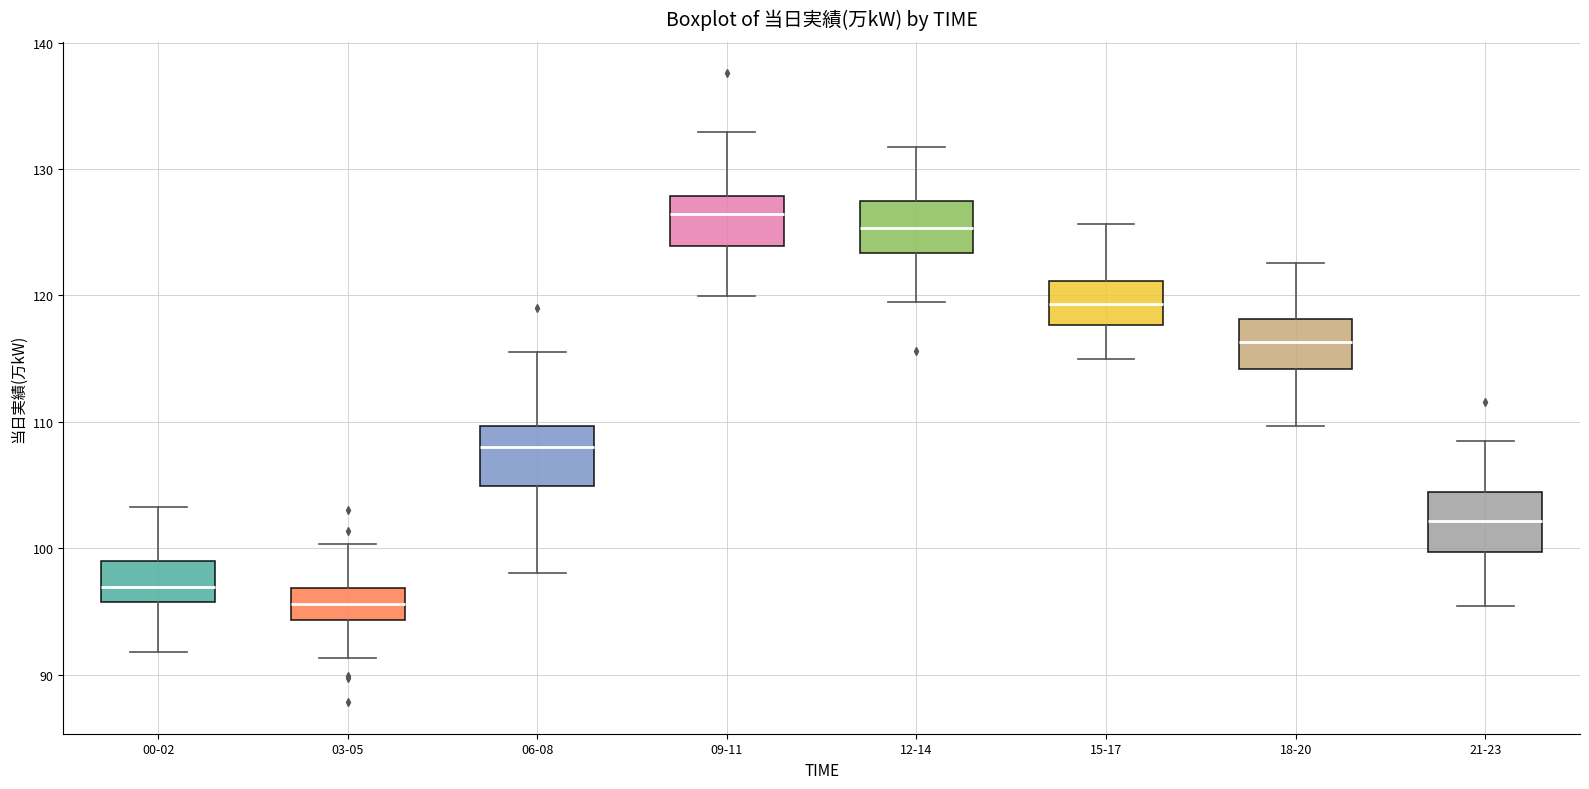

Which box has the lowest median line?

03-05